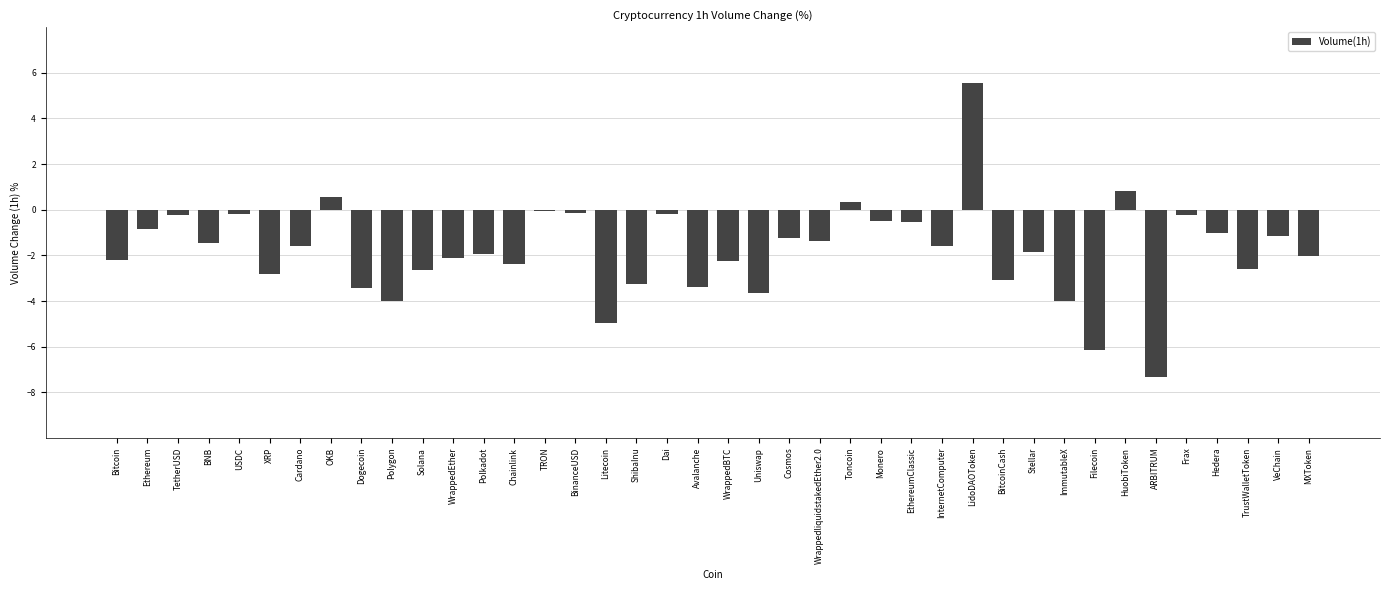

Read the value at Solana.

-2.6